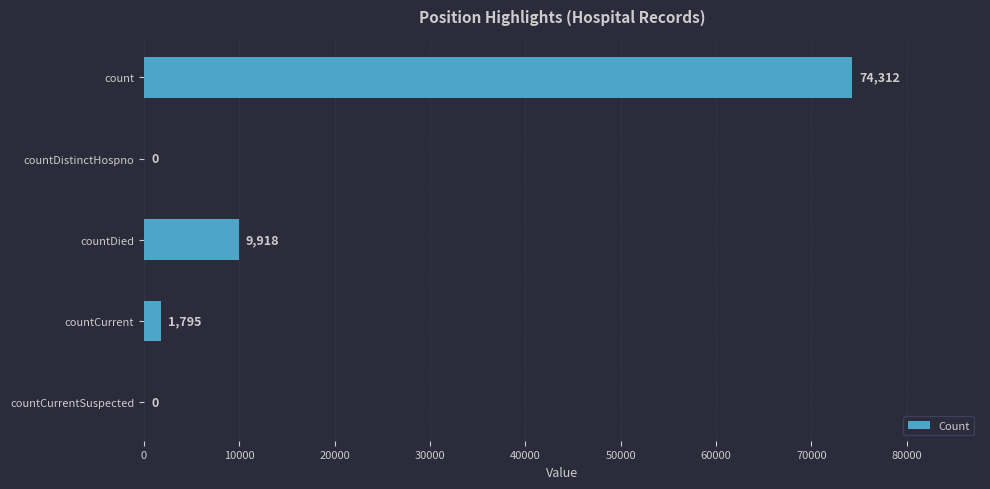

The value at countDied is 4188. True or false?

False